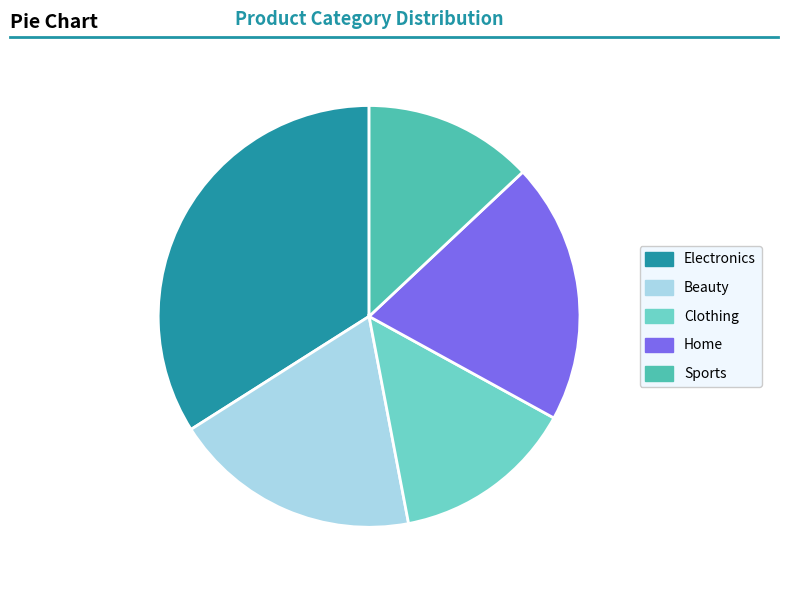

What is the largest slice in the pie chart?

Electronics